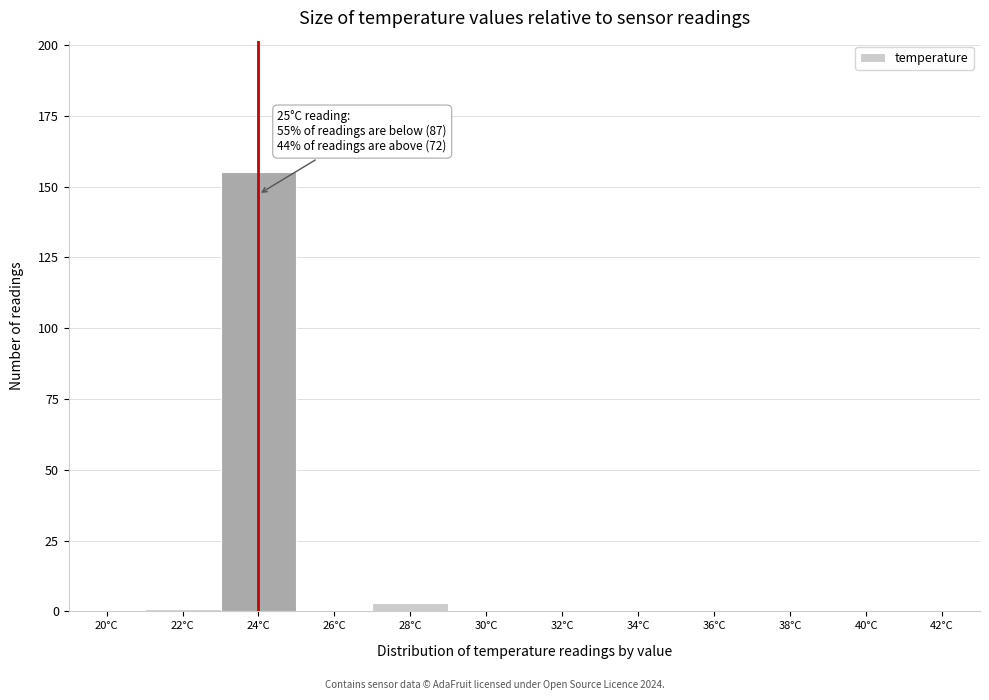

Is it true that the value at 38°C is -103?

False